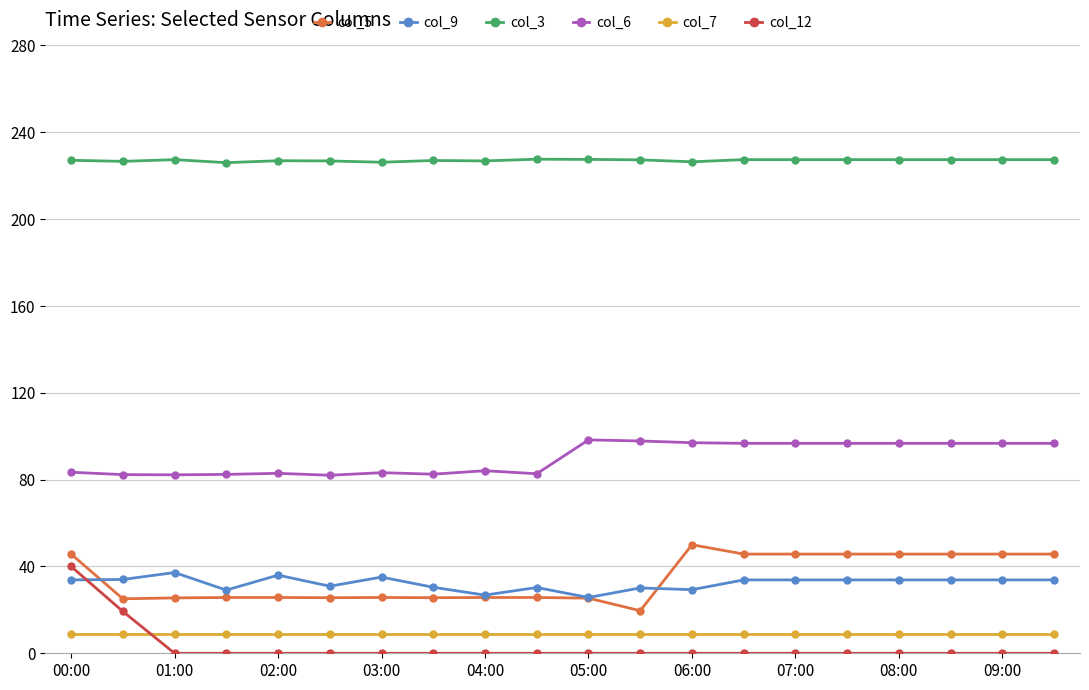

What is the minimum value for col_3?

226.0